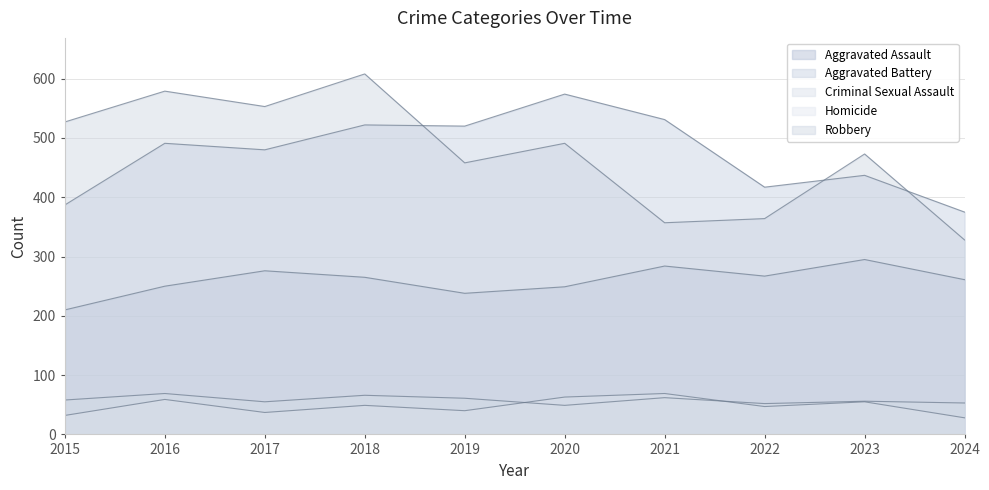

Read the Aggravated Battery value at 2022, to the nearest 5.

415